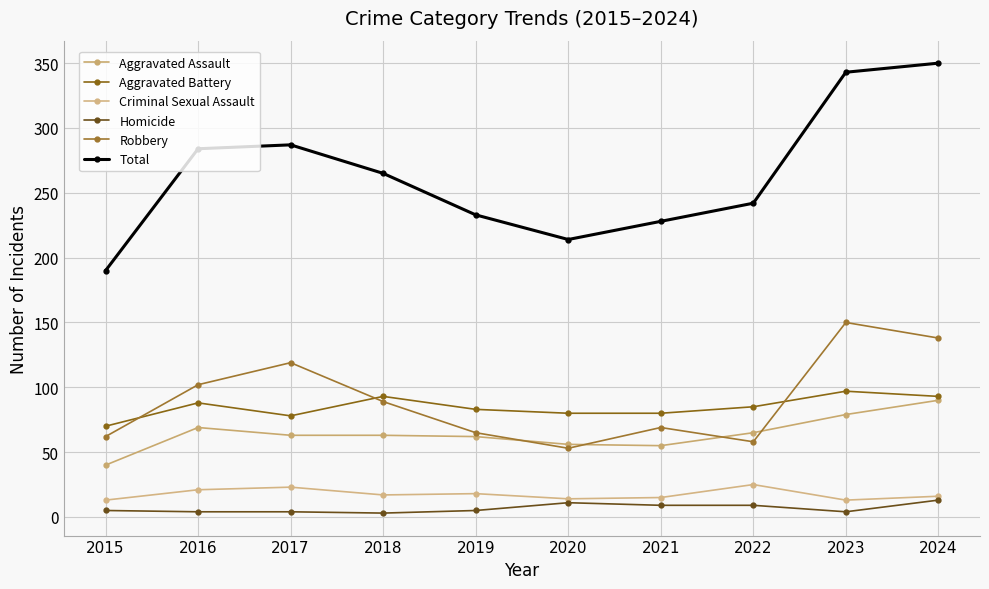

List the series in order of their peak value, highest first.

Total, Robbery, Aggravated Battery, Aggravated Assault, Criminal Sexual Assault, Homicide